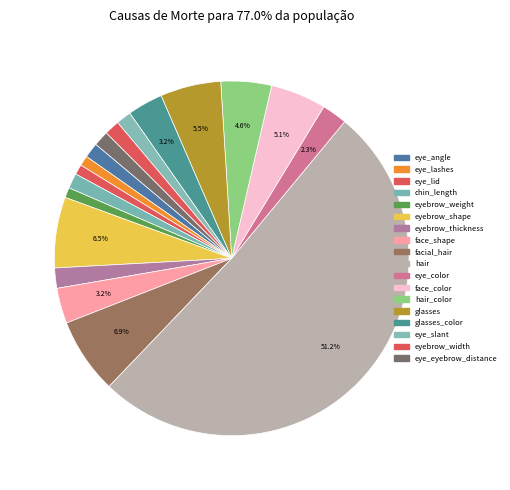

Count the number of slices in the pie.

18